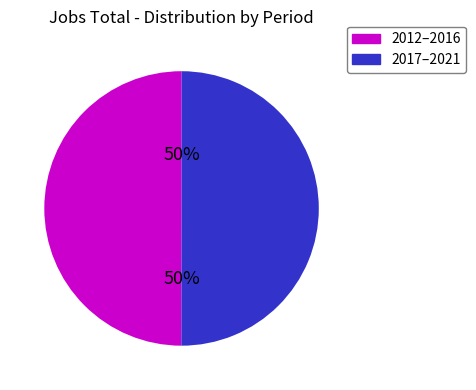

To the nearest percent, what is the average slice percentage?

50%